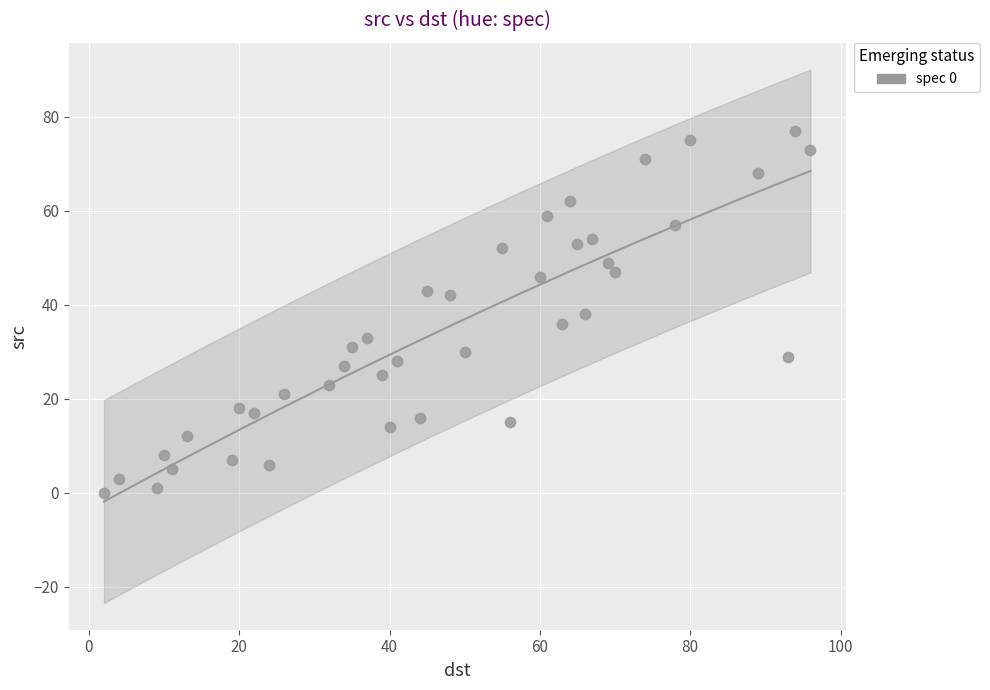

What is the range of Y values (max minus min)?

77